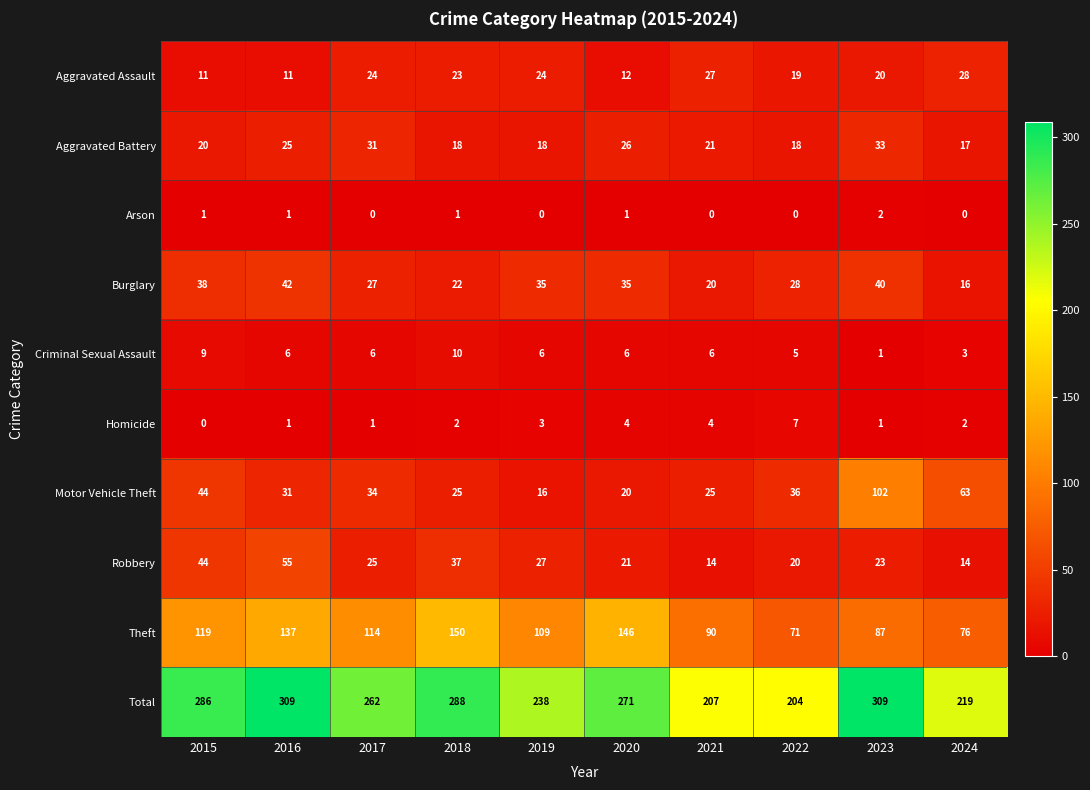

What is the spread (max minus min) of values at 2024?

219